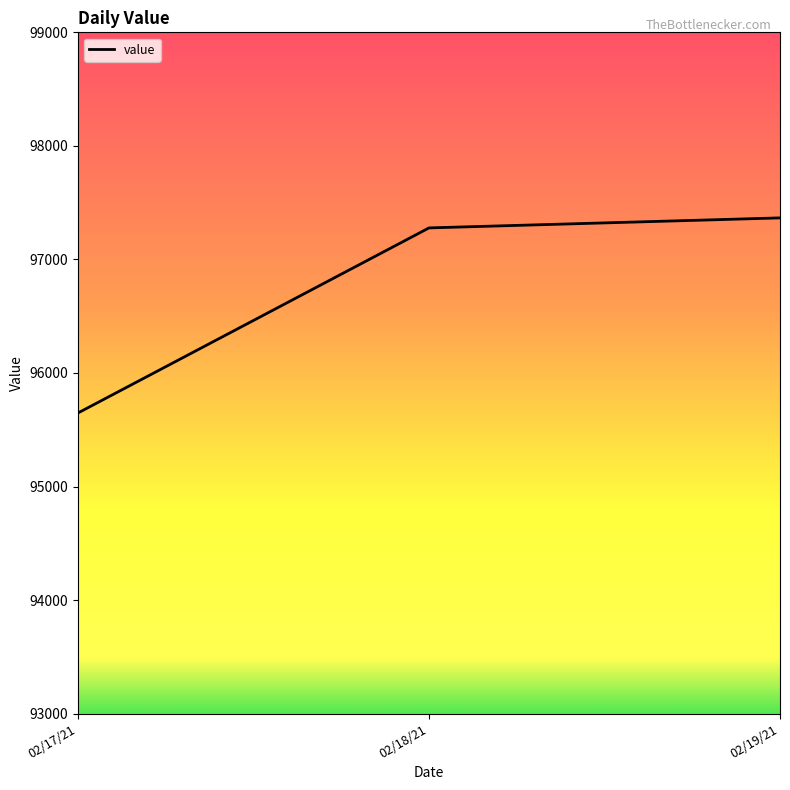

What is the change in value from 02/18/21 to 02/19/21?

+88.2